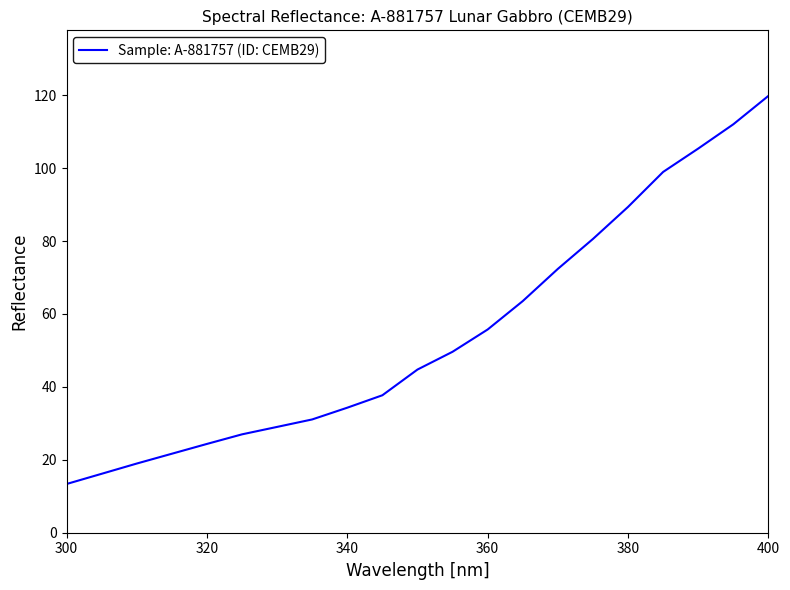

What is the average value?

54.6